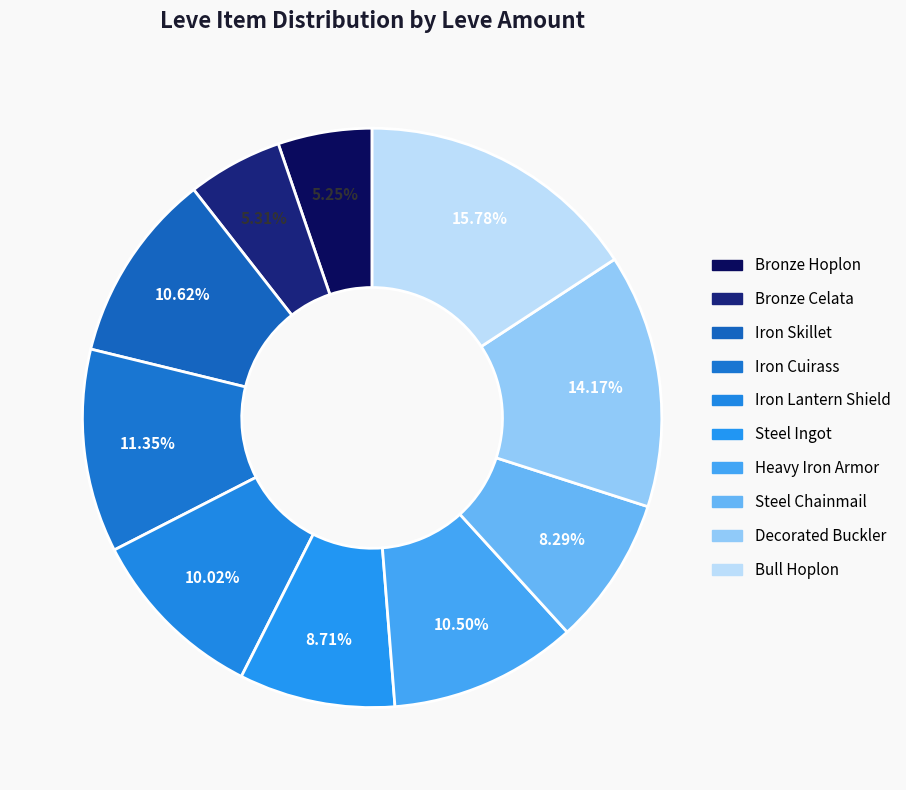

Rank the categories by value from highest to lowest.

Bull Hoplon, Decorated Buckler, Iron Cuirass, Iron Skillet, Heavy Iron Armor, Iron Lantern Shield, Steel Ingot, Steel Chainmail, Bronze Celata, Bronze Hoplon